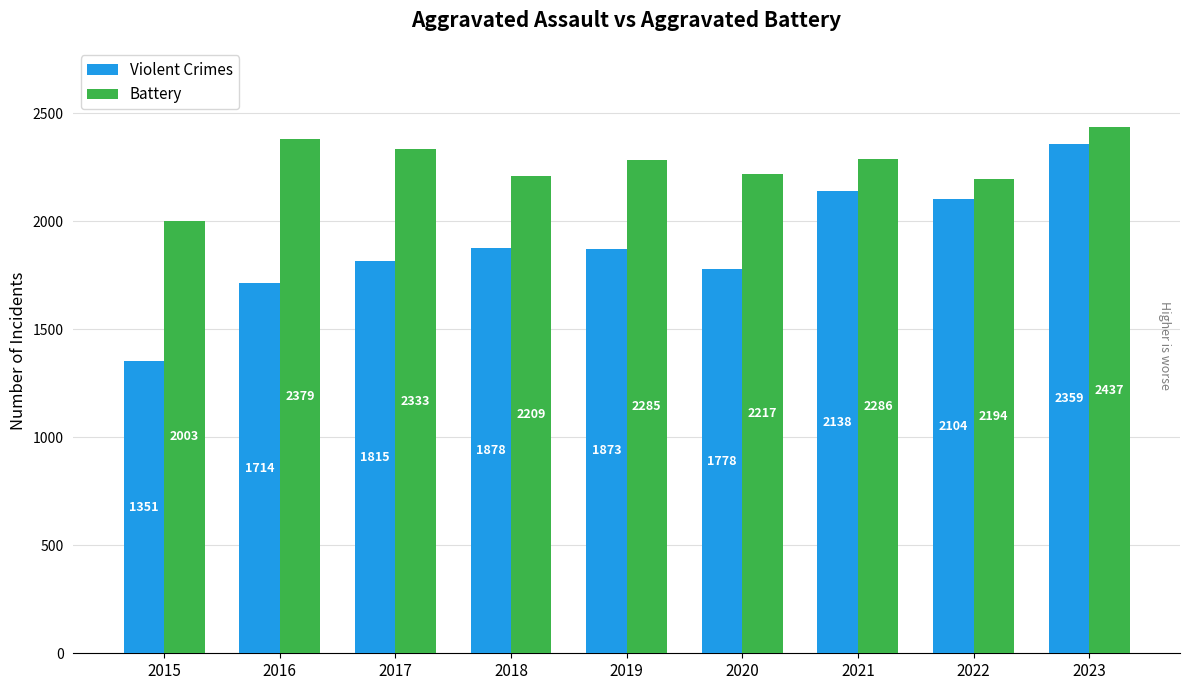

What is the spread (max minus min) of values at 2021?

148